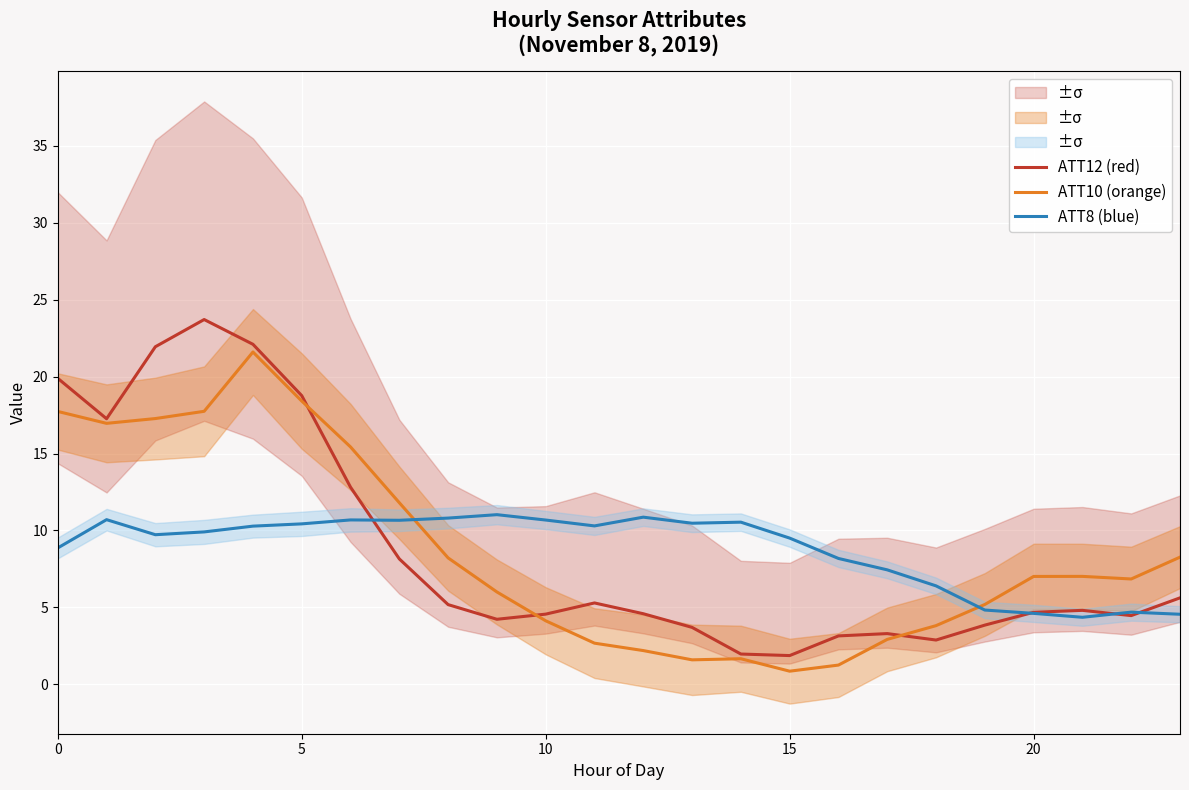

Is it true that ATT8 (blue) equals 4.9 at 5?

False